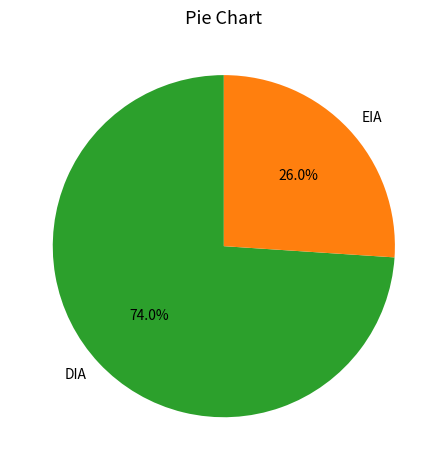

Is it true that EIA is 35% of the pie?

False